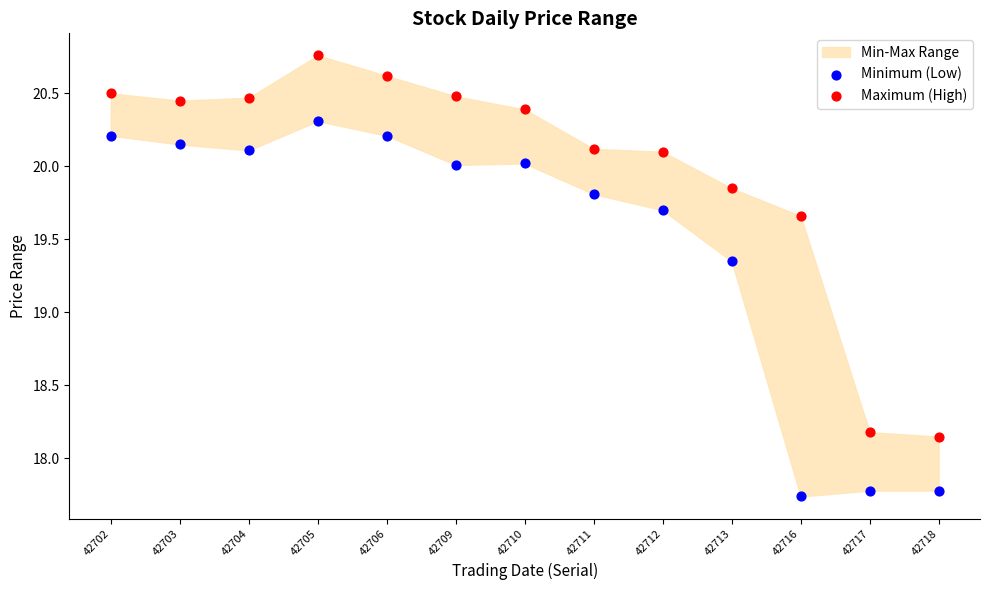

Which series contains the highest Y value?

Maximum (High)